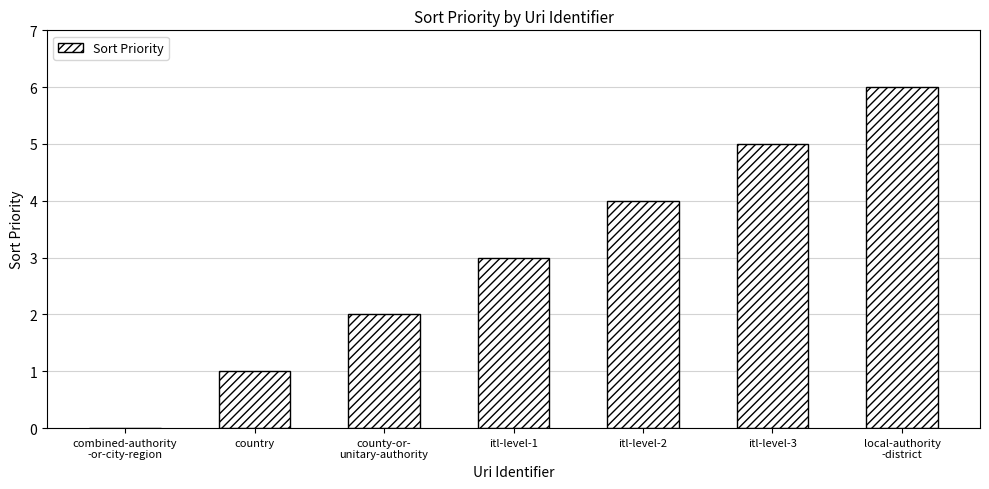

What is the change in value from itl-level-2 to local-authority
-district?

+2